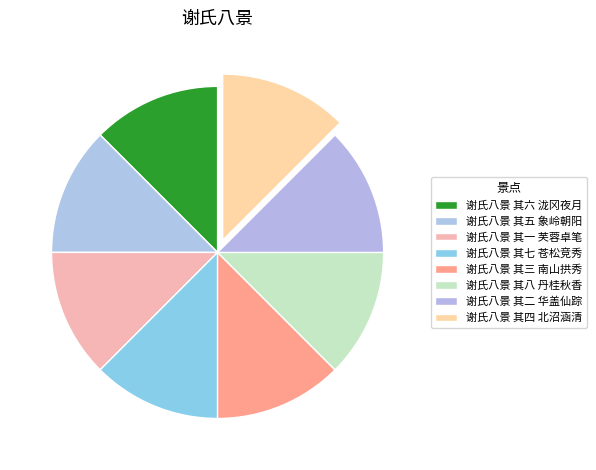

How many slices are in this pie chart?

8